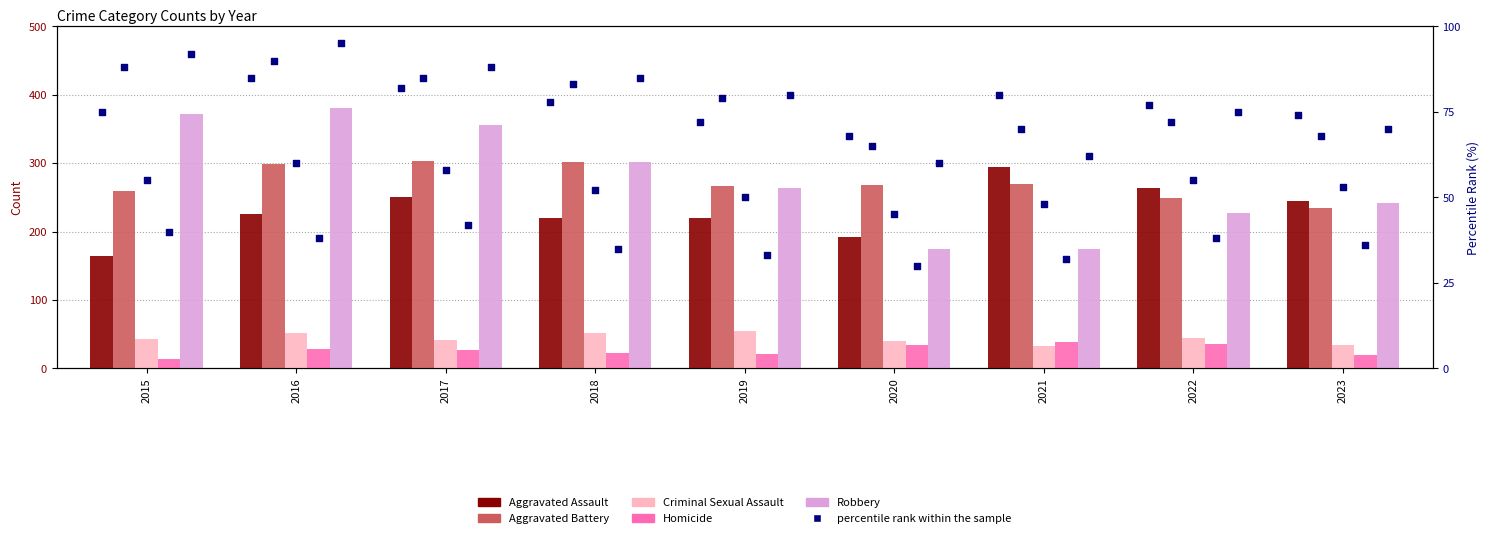

What is the total value across all series at 2023?

776